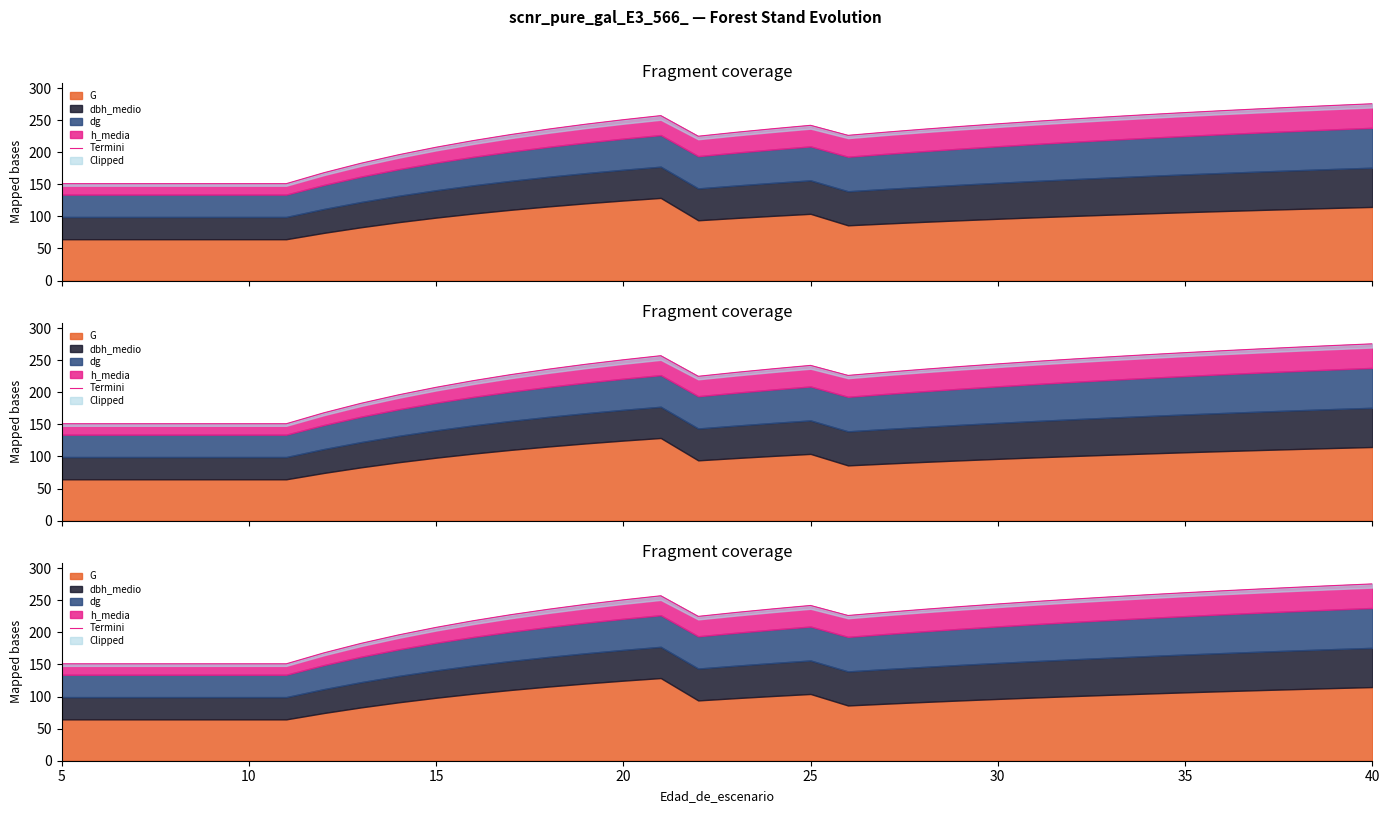

How many lines are shown in the chart?

1